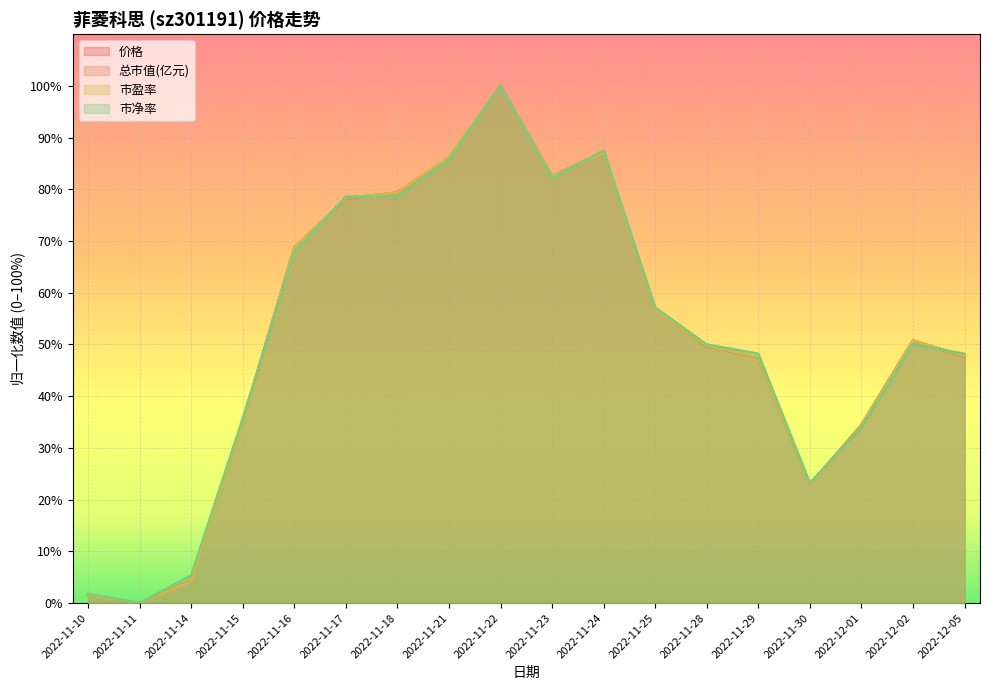

Where is the first local maximum for 市净率?

2022-11-22